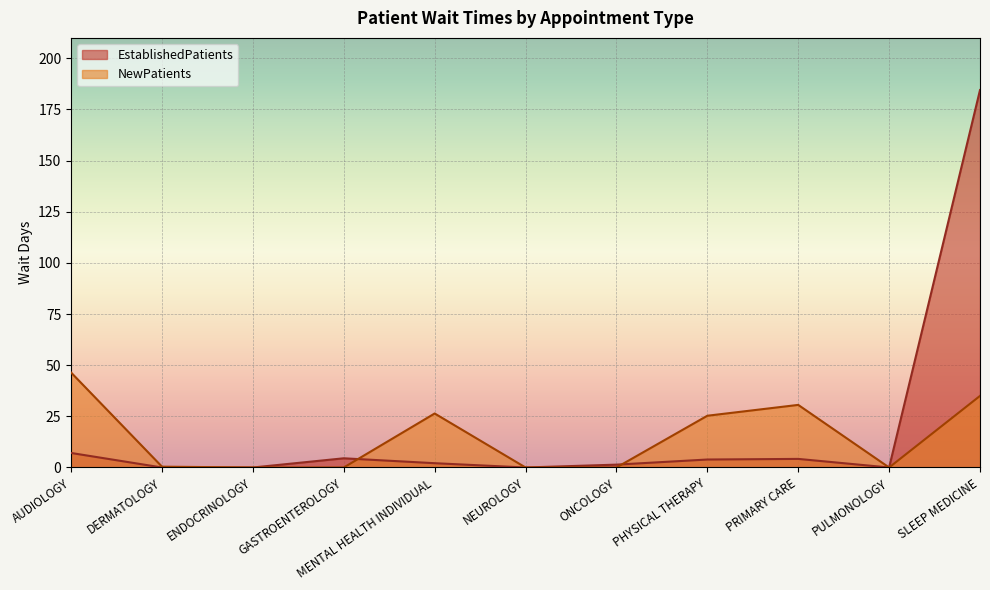

What is the label of the 1st point from the right?

SLEEP MEDICINE